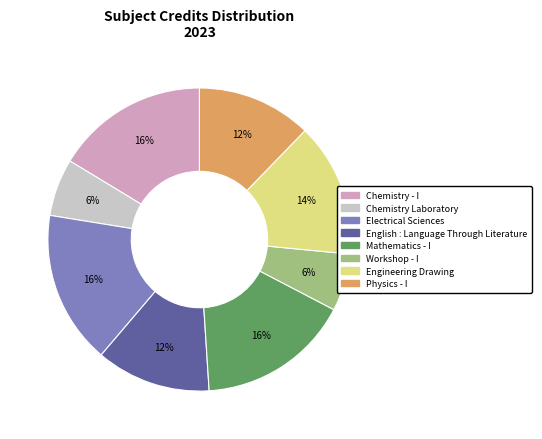

The Chemistry Laboratory slice represents 1% of the pie. True or false?

False